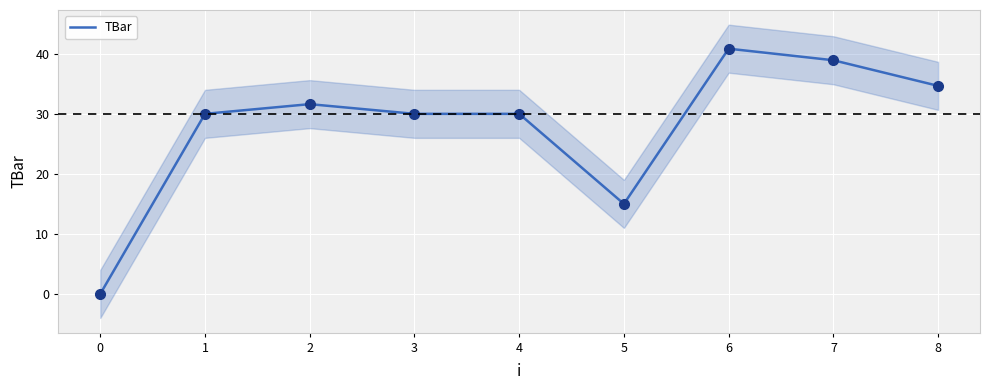

What is the average value?

27.9